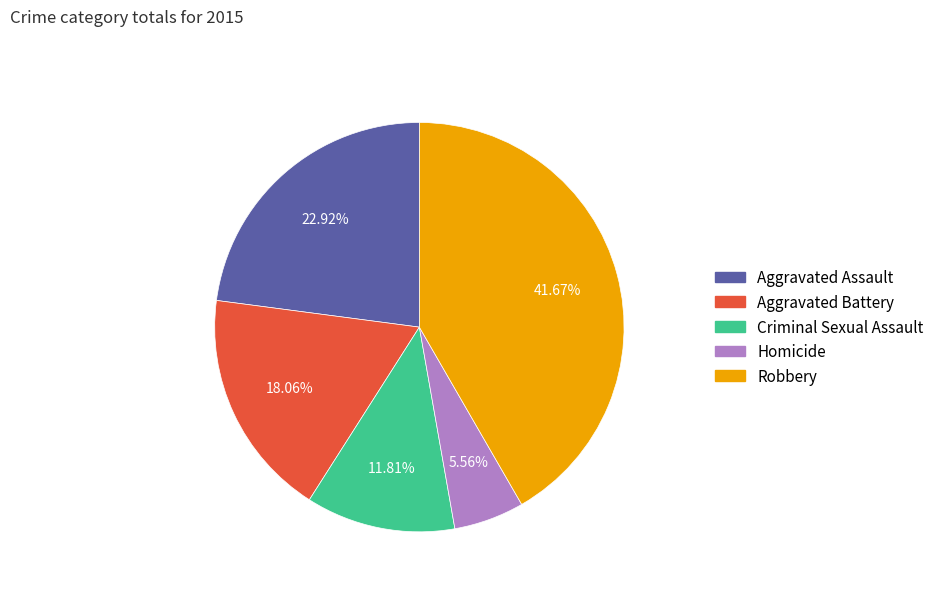

Does any single category account for the majority?

No